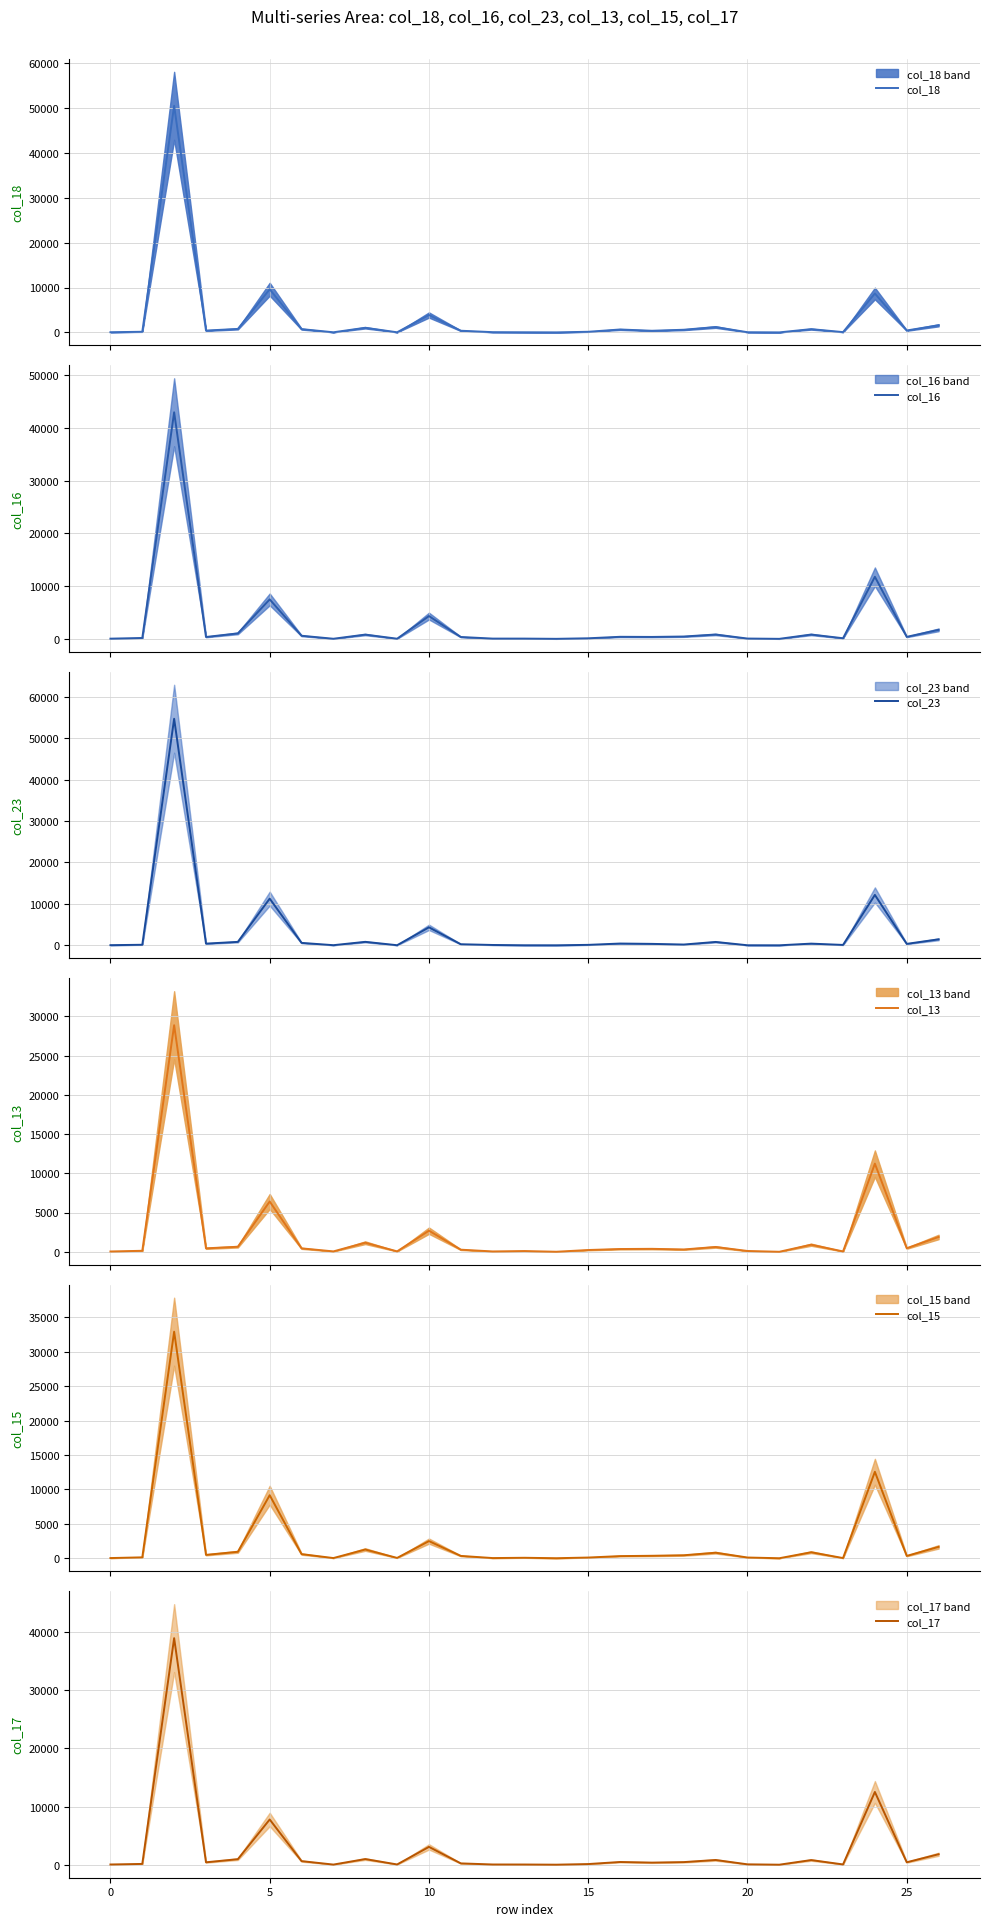

What is the maximum value for col_13?

28873